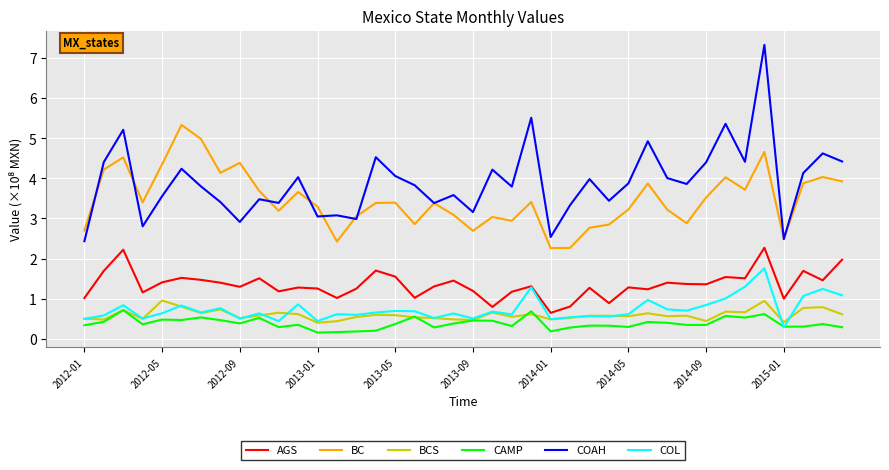

What is the difference between the maximum and second lowest values in the COL series?

1.3